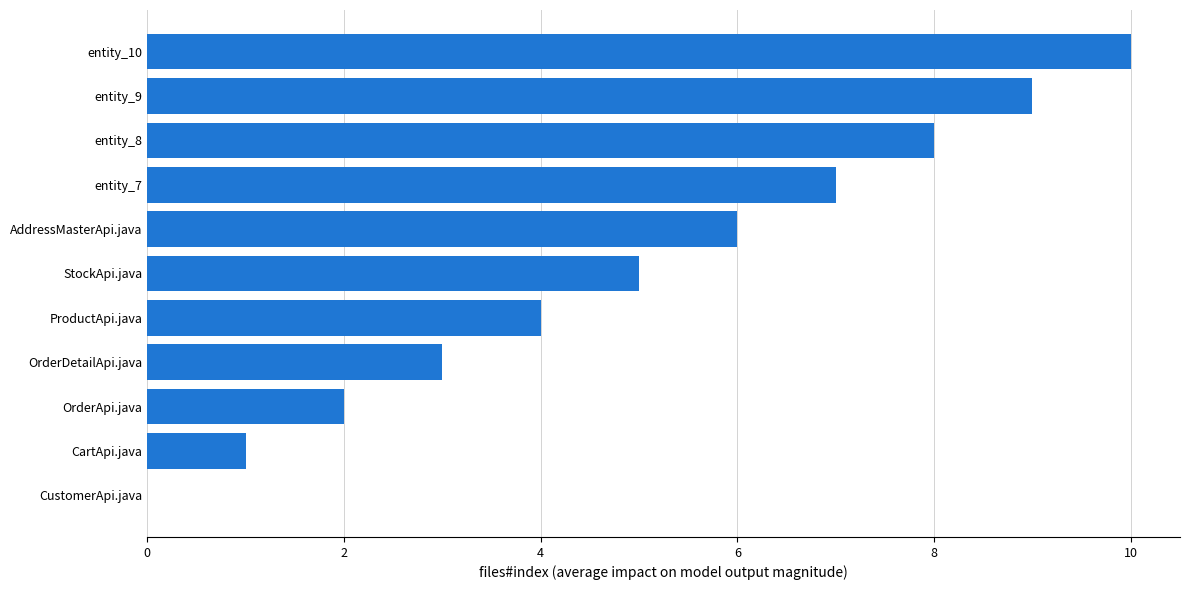

What is the change in value from entity_9 to OrderApi.java?

-7